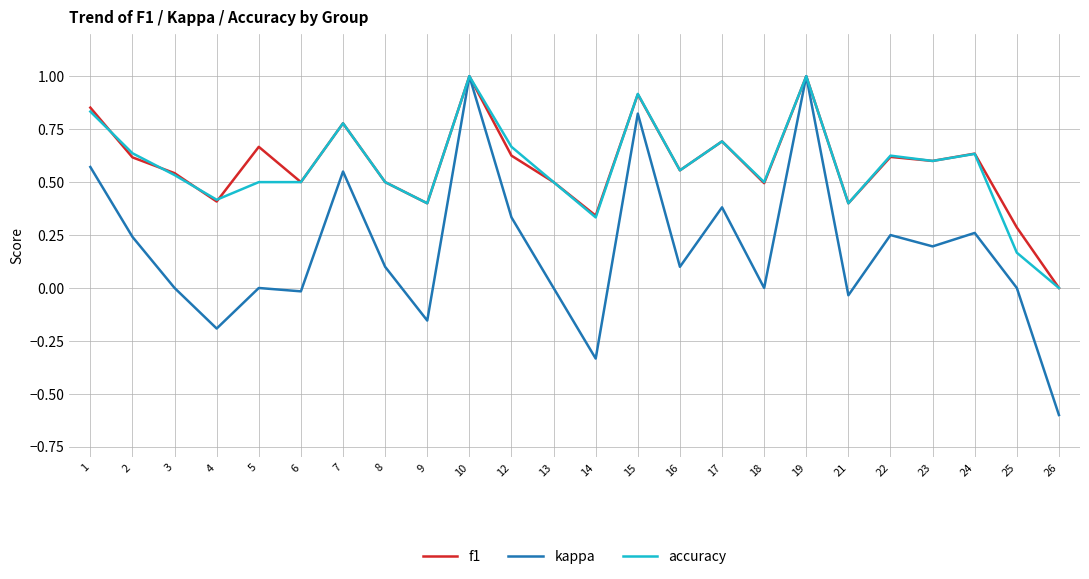

The f1 series shows 0.2 at 6. True or false?

False